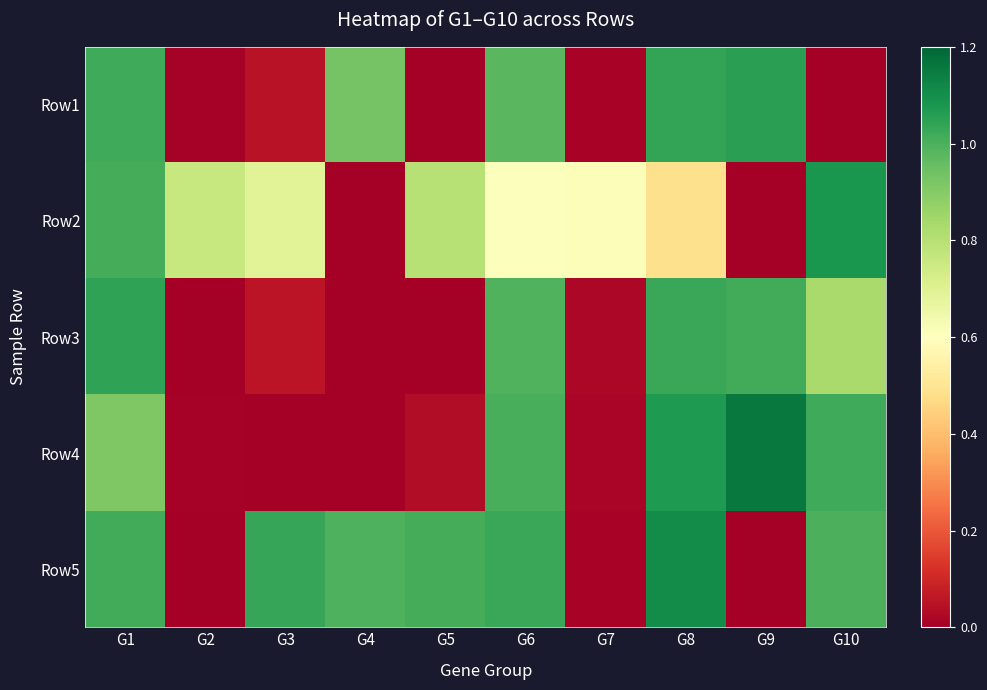

At which category is the sum across all series the highest?

G1